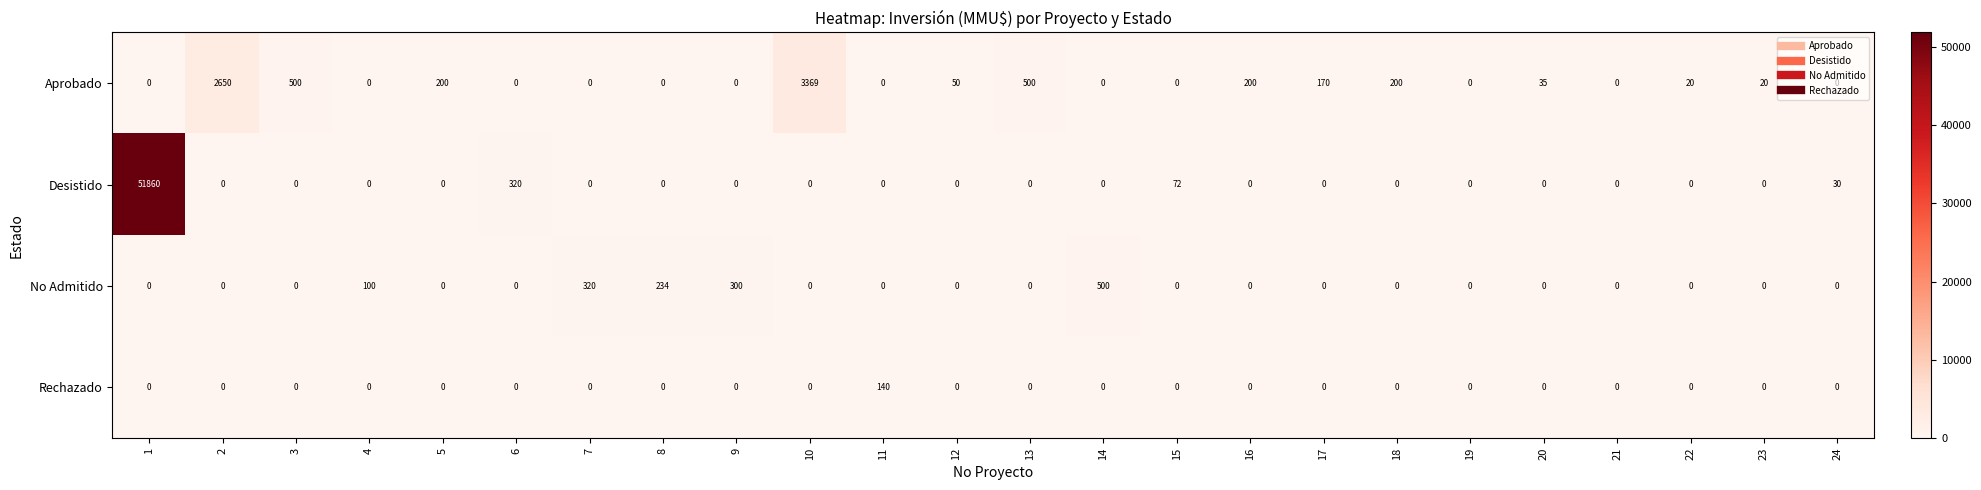

At which category is the sum across all series the highest?

1